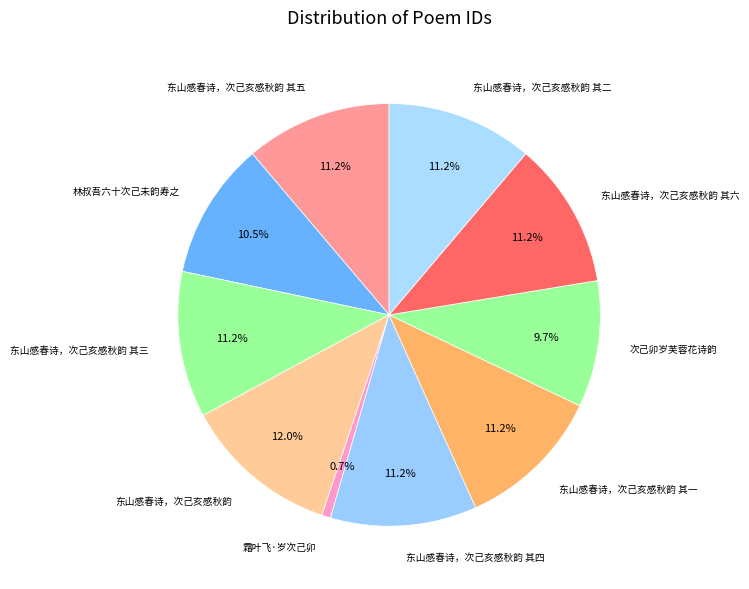

Does 东山感春诗，次己亥感秋韵 其三 represent more than half of the total?

No